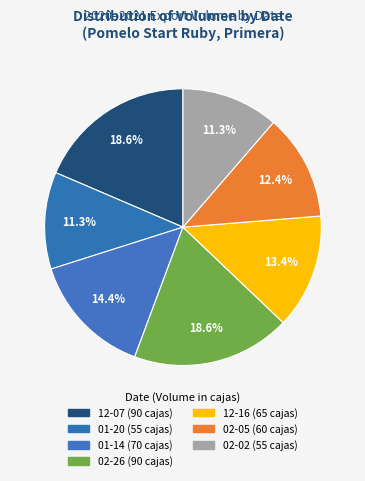

Which category has the smallest portion of the pie?

2021-01-20